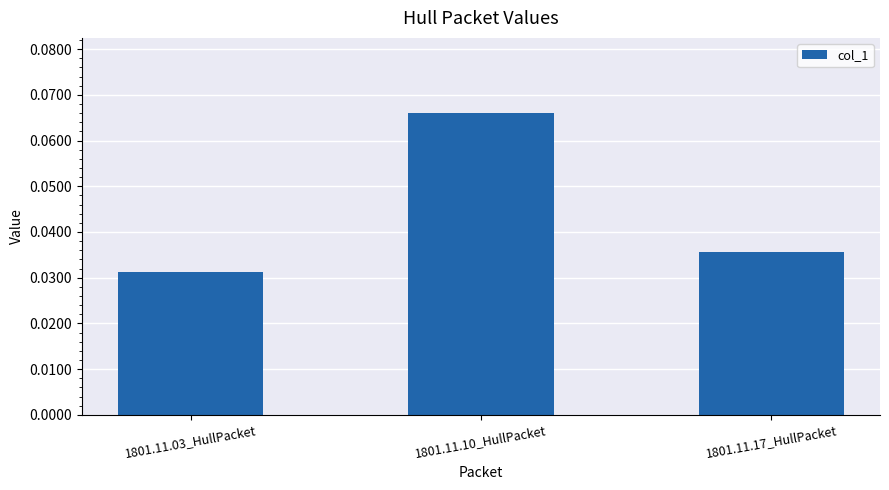

Rank the categories by value from highest to lowest.

1801.11.10_HullPacket, 1801.11.17_HullPacket, 1801.11.03_HullPacket